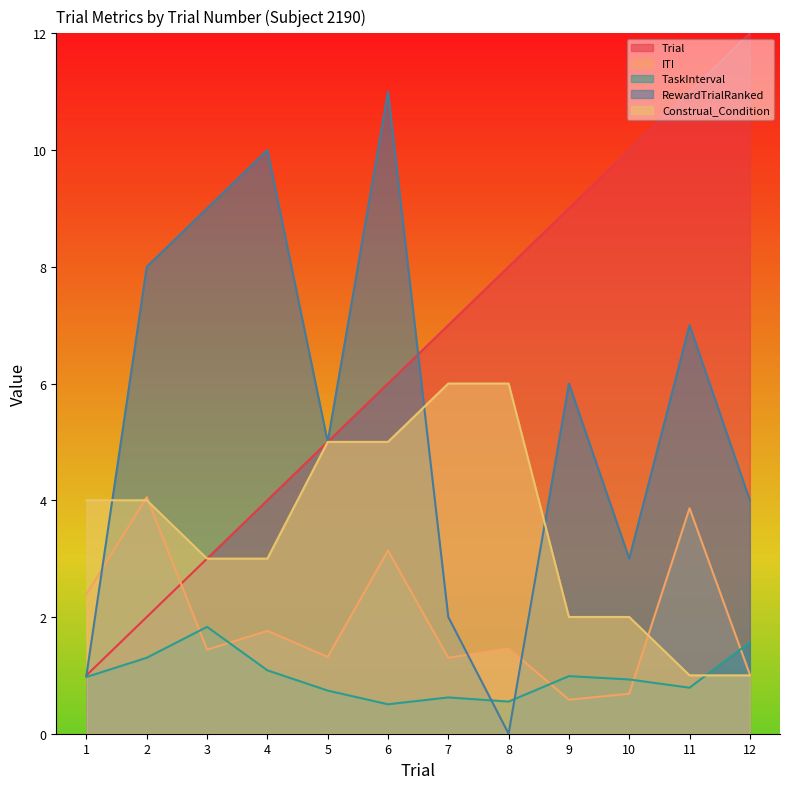

List the series in order of their overall mean, lowest first.

TaskInterval, ITI, Construal_Condition, RewardTrialRanked, Trial